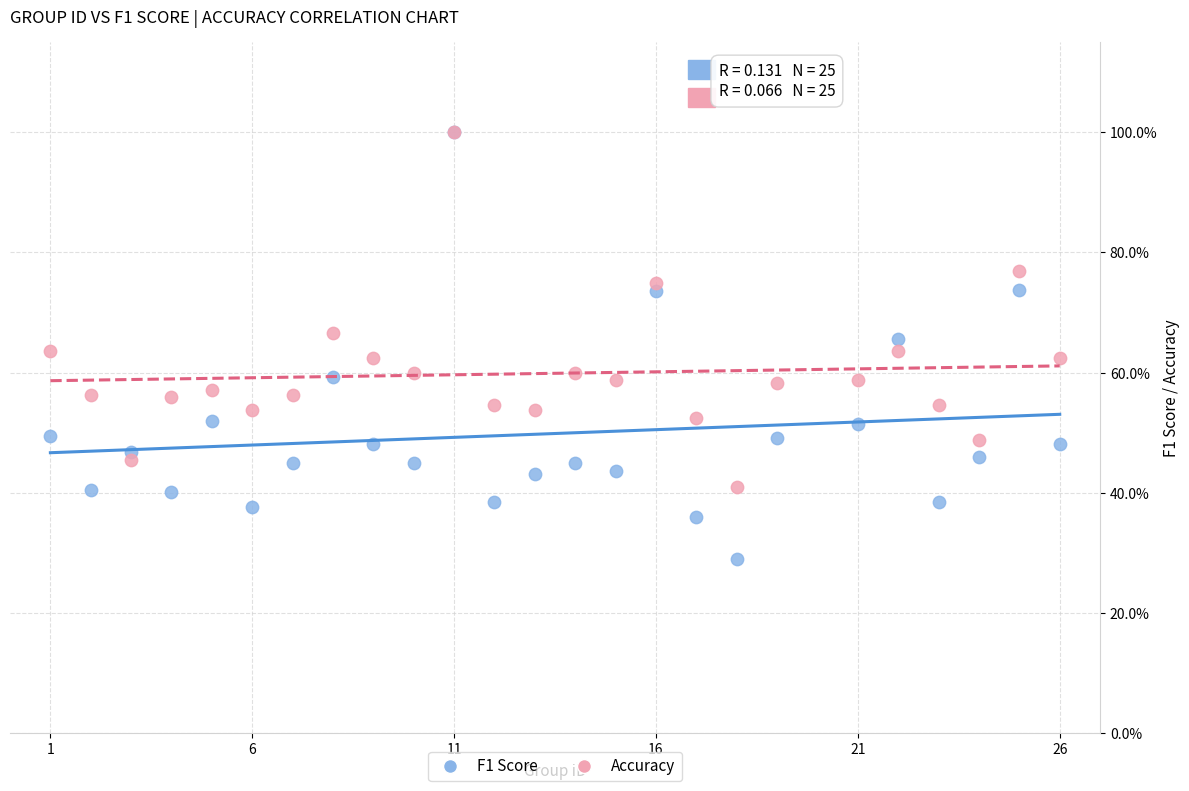

Which series has the widest spread of Y values?

F1 Score